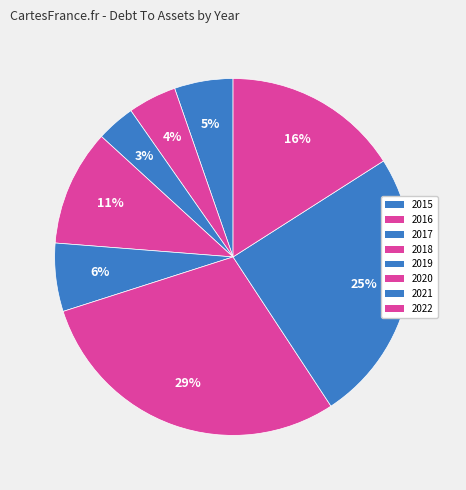

What portion of the pie excludes 2018?

89.5%